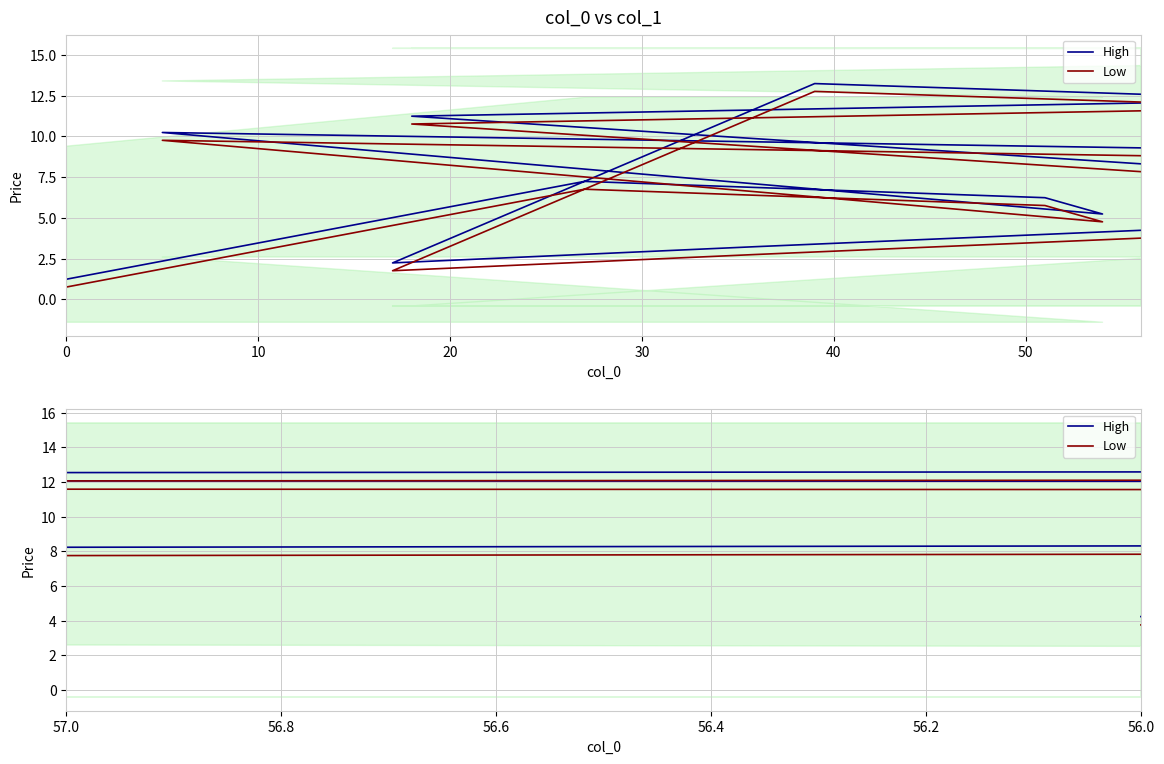

What are all the series names shown in the legend?

High, Low